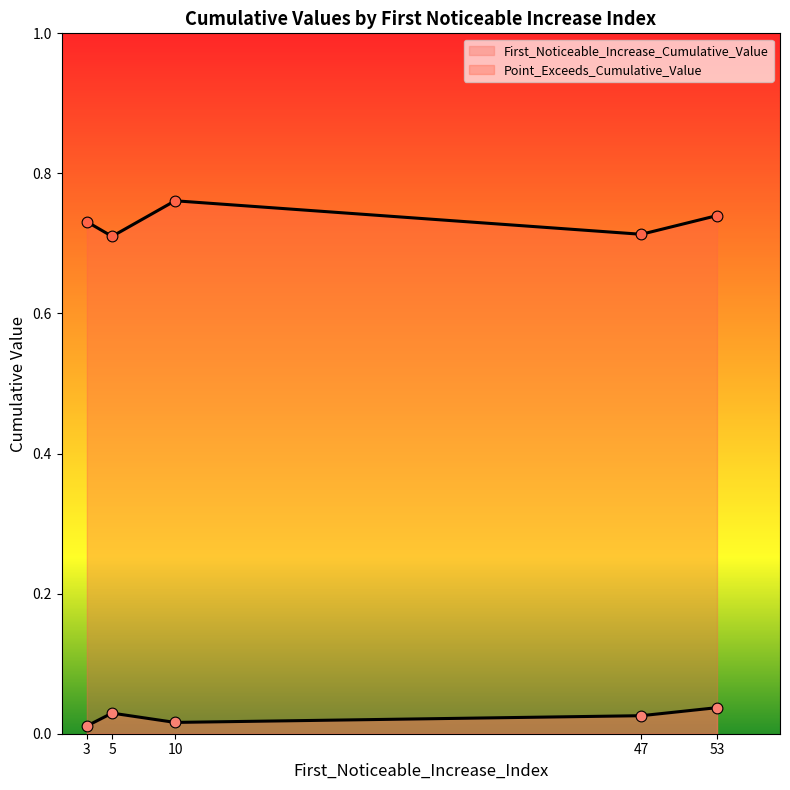

Is the value of First_Noticeable_Increase_Cumulative_Value at segment 2 greater than the value of Point_Exceeds_Cumulative_Value at segment 4?

No